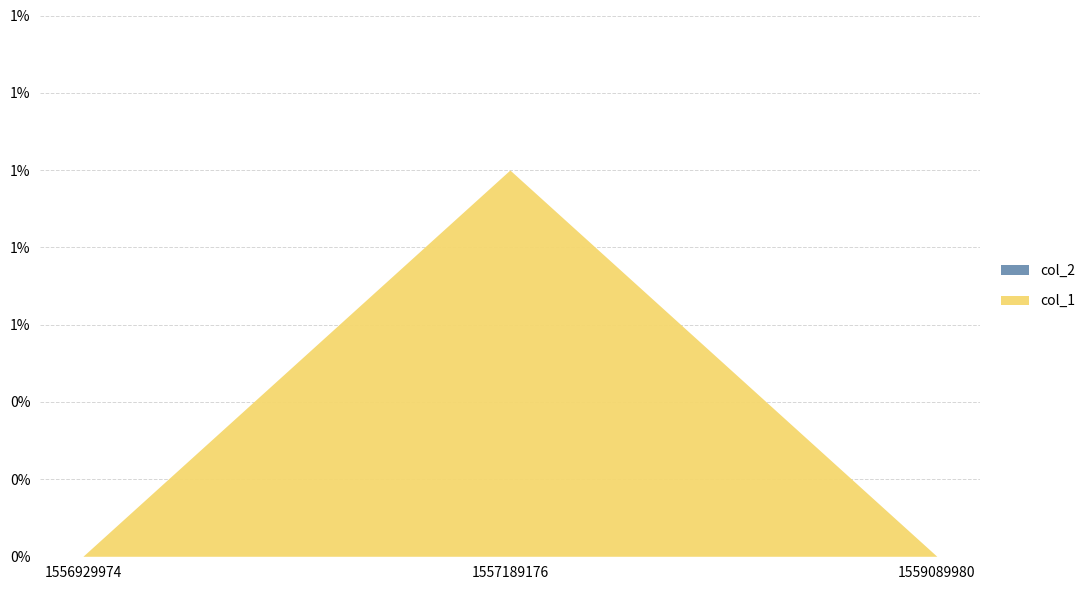

How many data points does each series have?

3